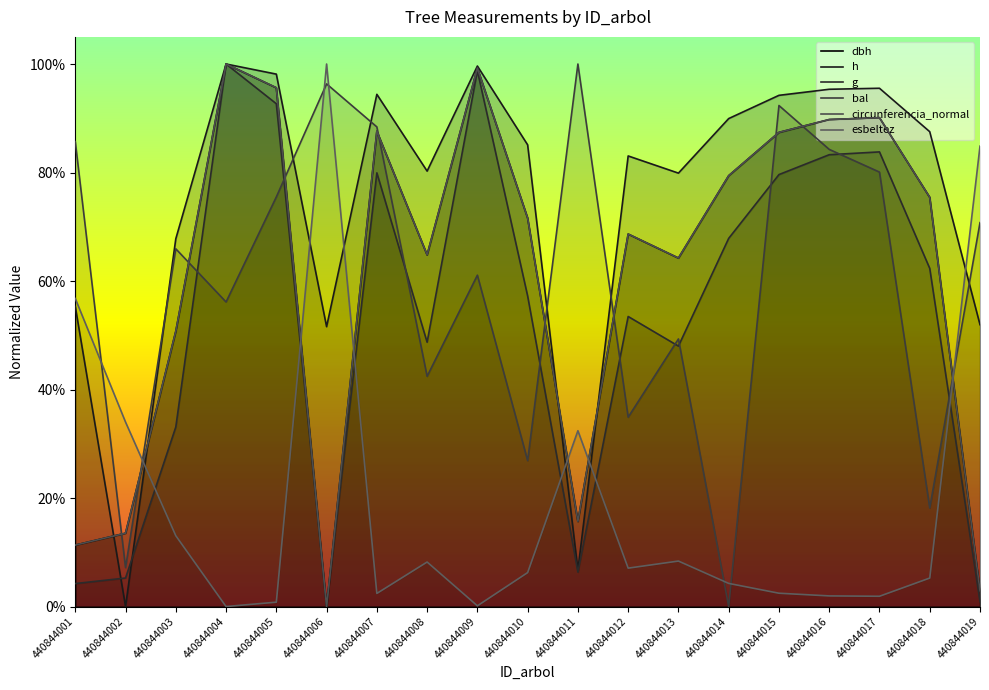

Where is the first local minimum for esbeltez?

440844004